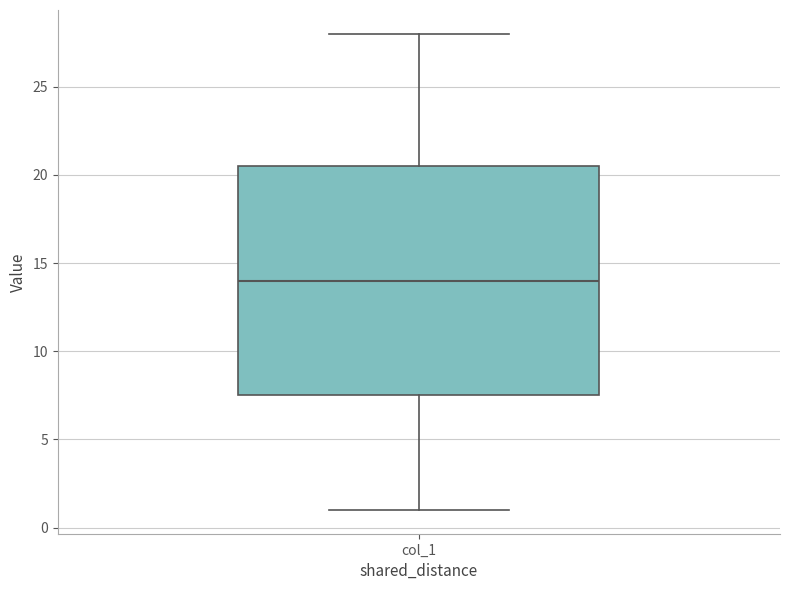

Transcribe this box plot: give where the median line is, the range the box spans, and where the two whiskers end, as read against the y-axis. The values are not printed on the chart, so give them approximately, as read against the axis.

median 14.0, box 7.5 to 20.5, whiskers 1.0 to 28.0